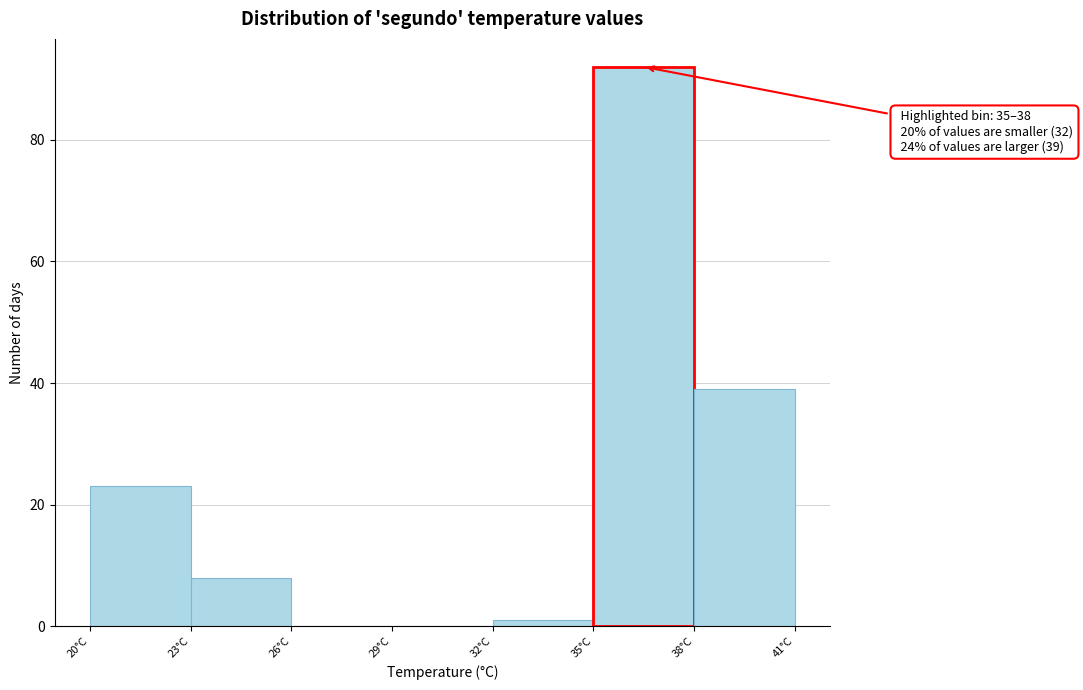

Which range on the x-axis has the tallest bar?

35 to 38